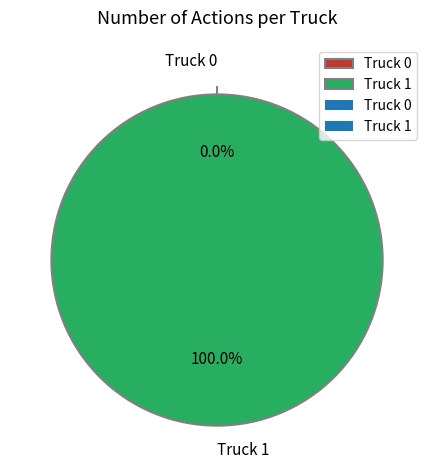

What is the change in value from Truck 0 to Truck 1?

+2